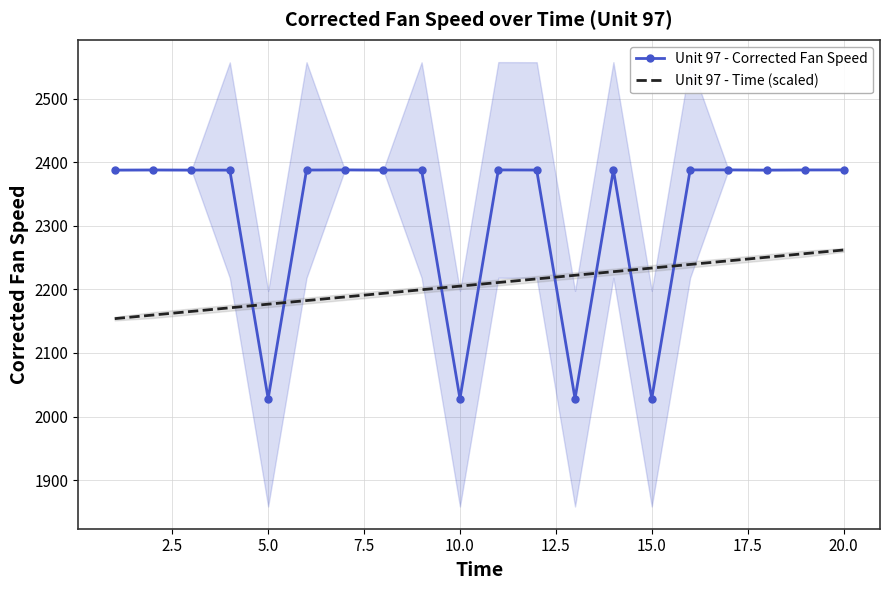

What are all the series names shown in the legend?

Unit 97 - Corrected Fan Speed, Unit 97 - Time (scaled)